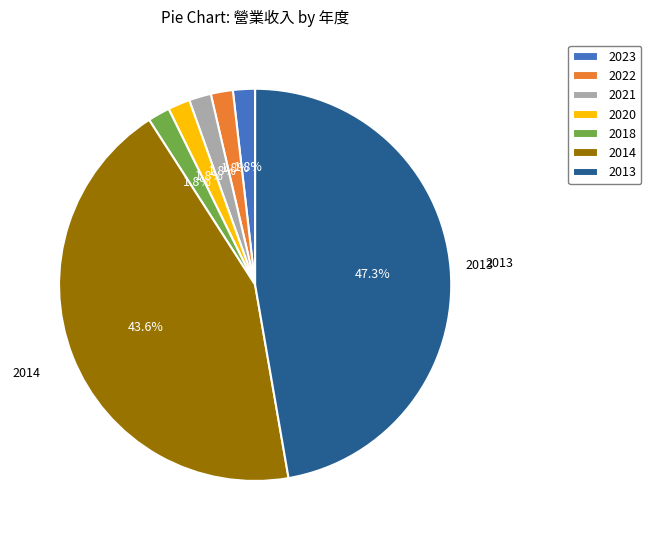

Does any single category account for the majority?

No